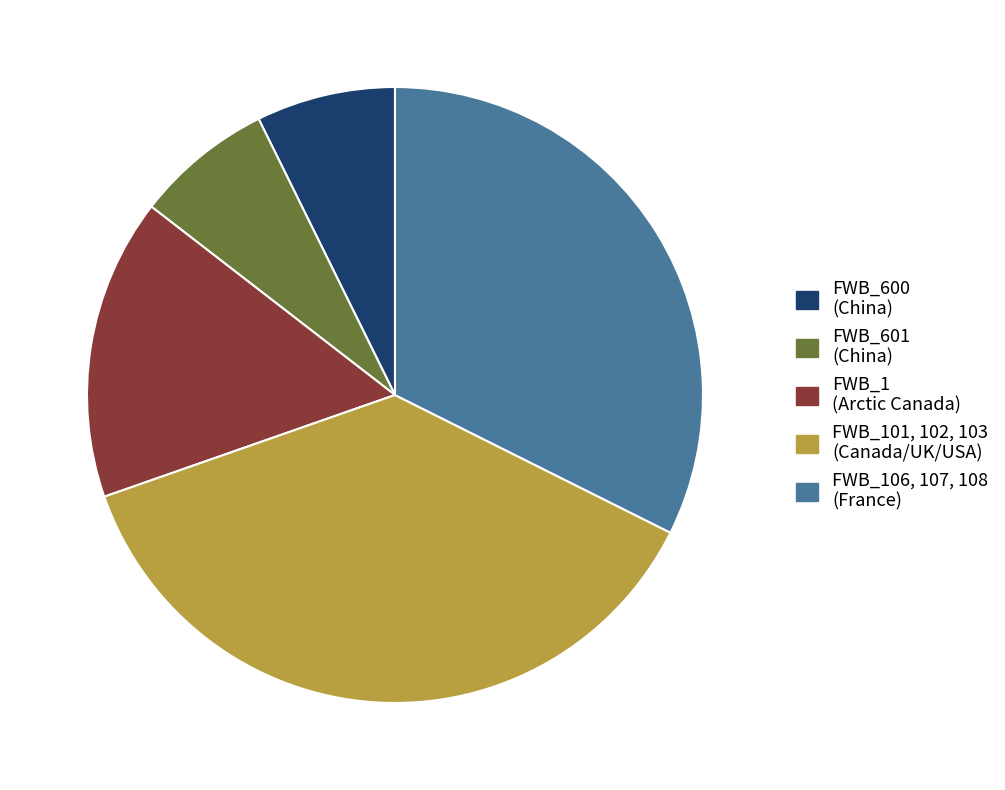

How many slices are in this pie chart?

5